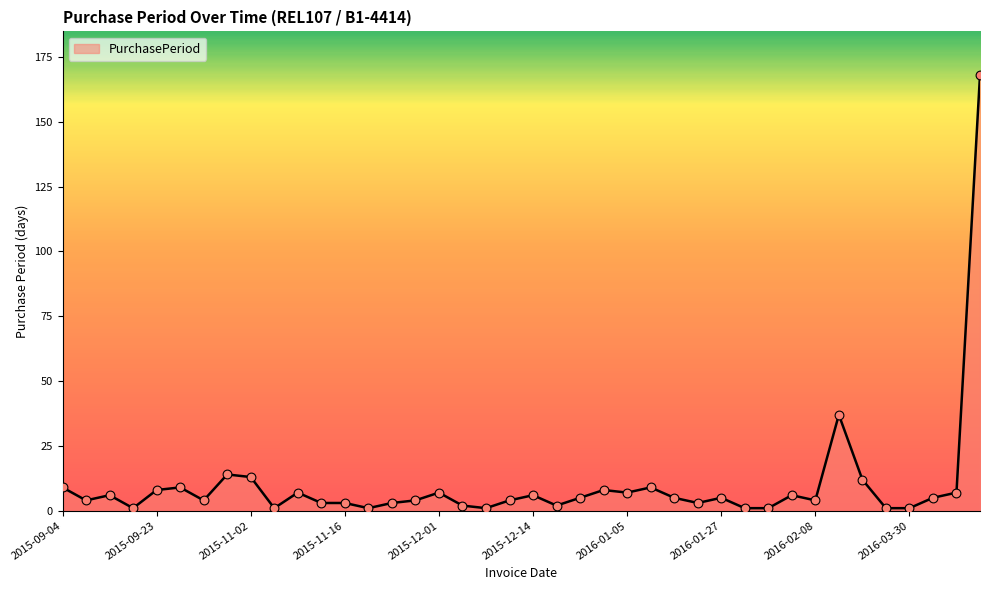

What is the maximum value shown in the chart?

168